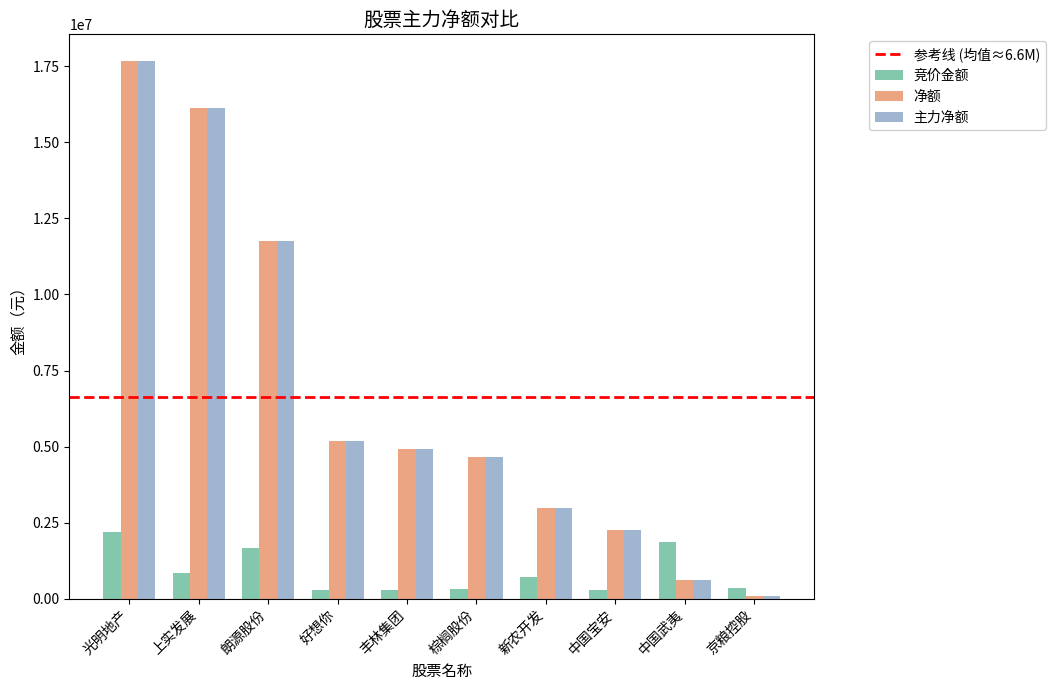

At which category is the sum across all series the highest?

光明地产